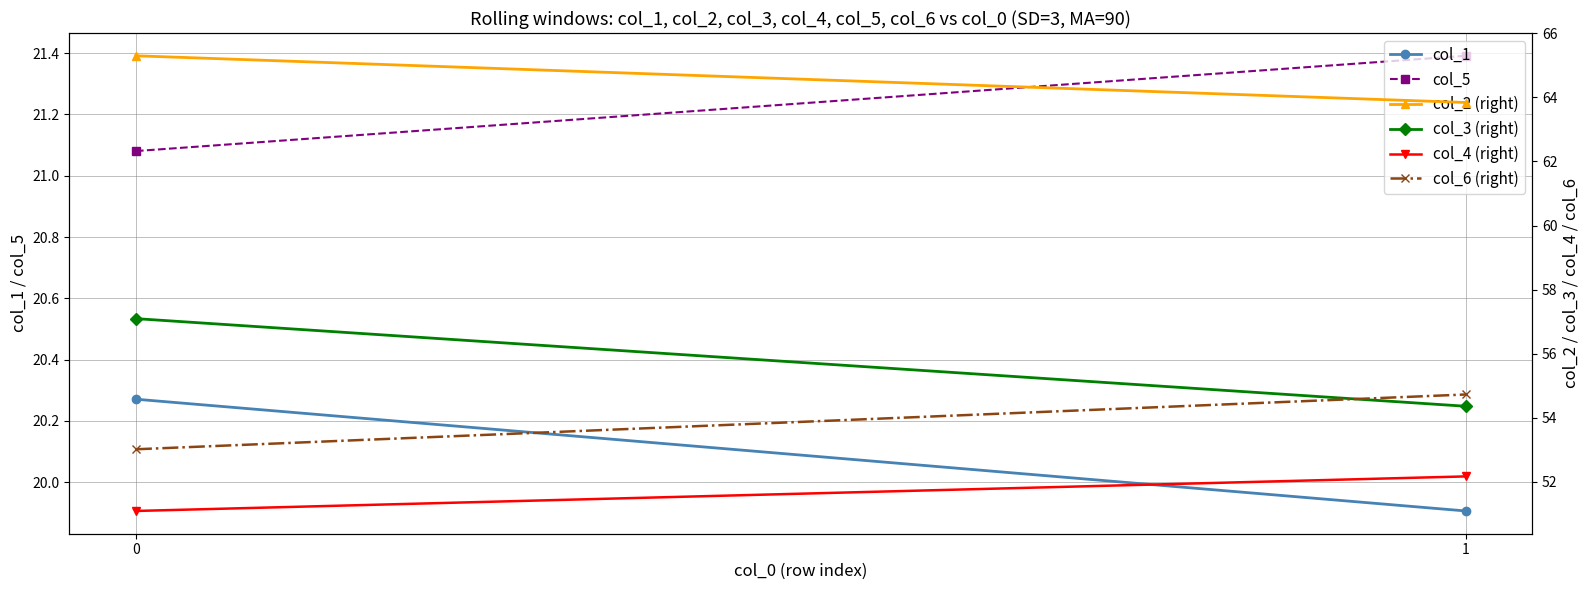

Reading left to right, what are all the values shown in this chart?

col_1: 0=20.3	1=19.9
col_5: 0=21.1	1=21.4
col_2 (right): 0=65.3	1=63.8
col_3 (right): 0=57.1	1=54.4
col_4 (right): 0=51.1	1=52.2
col_6 (right): 0=53.0	1=54.7